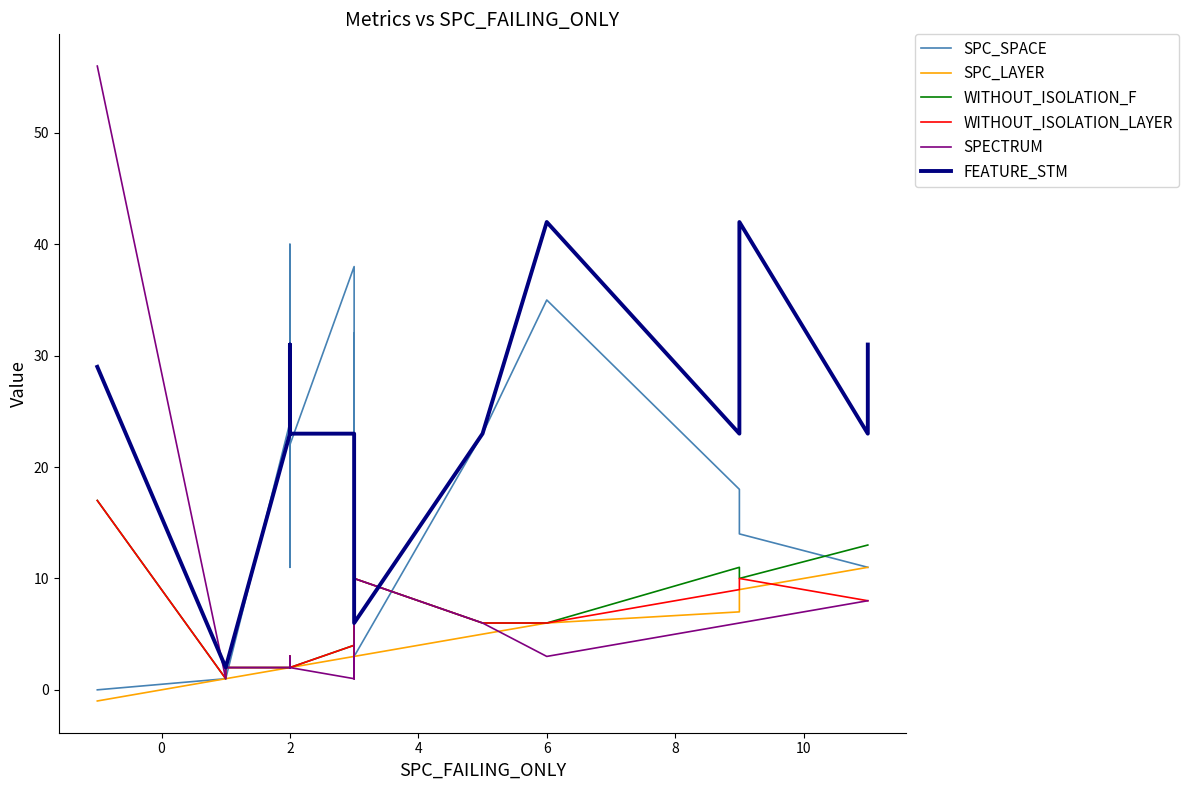

Is the value of WITHOUT_ISOLATION_F at 14 greater than the value of SPC_LAYER at 12?

Yes